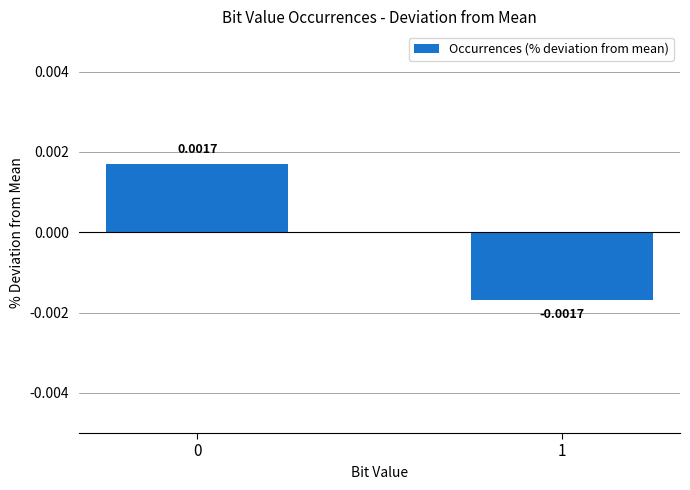

Does the chart contain stacked bars?

No